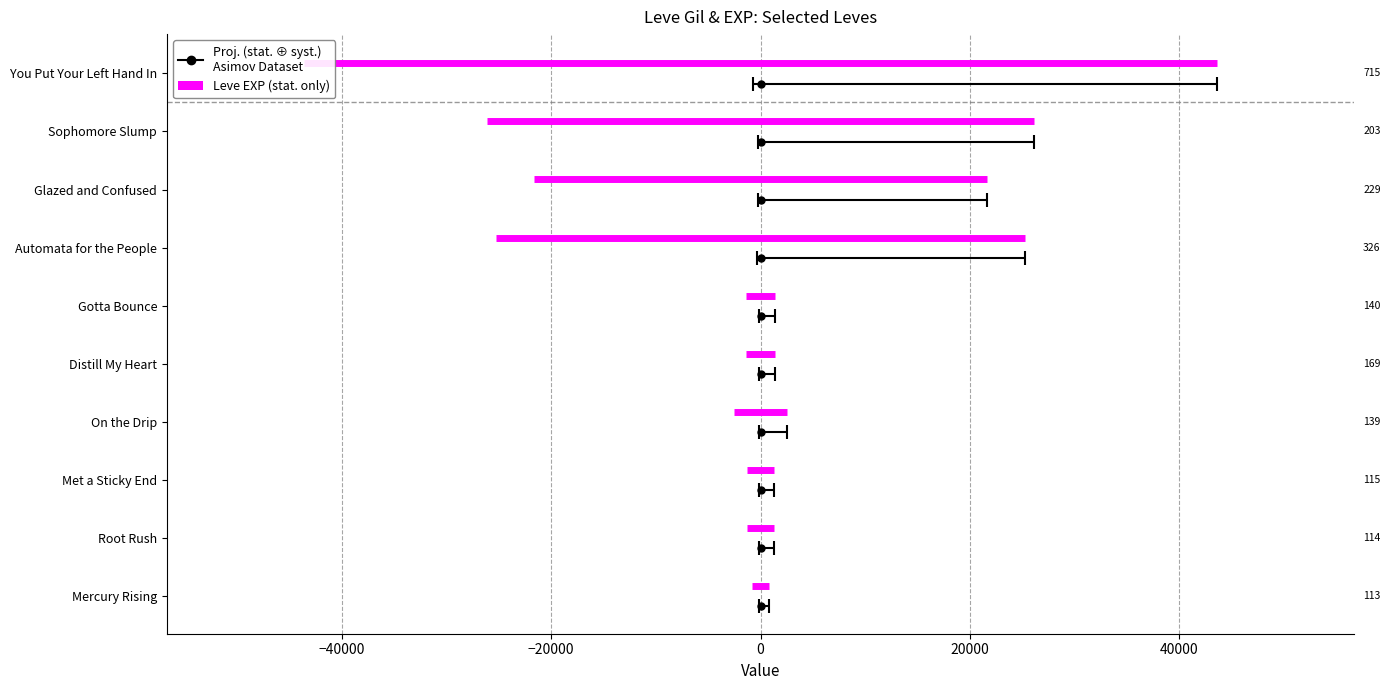

True or false: the data shows 1330 at Root Rush.

True